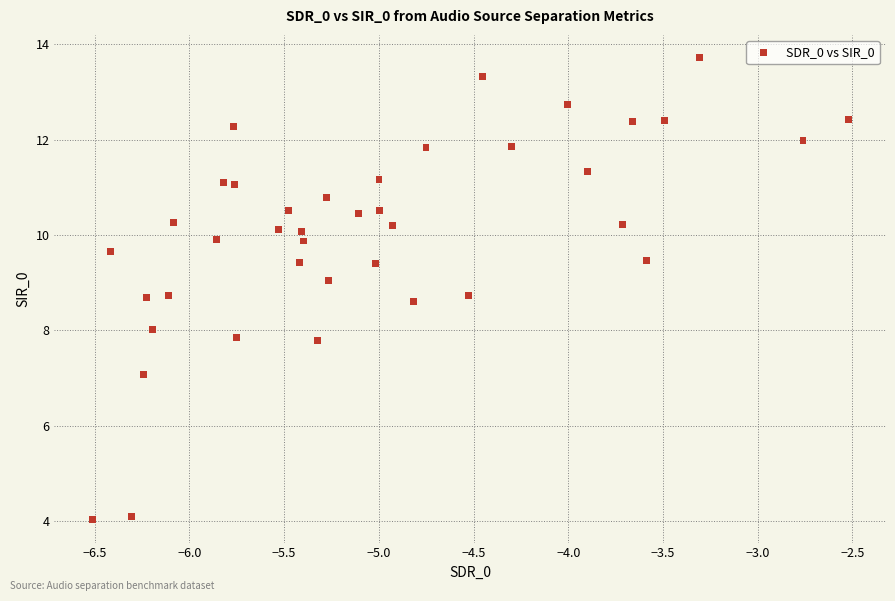

What is the range of X values (max minus min)?

4.0